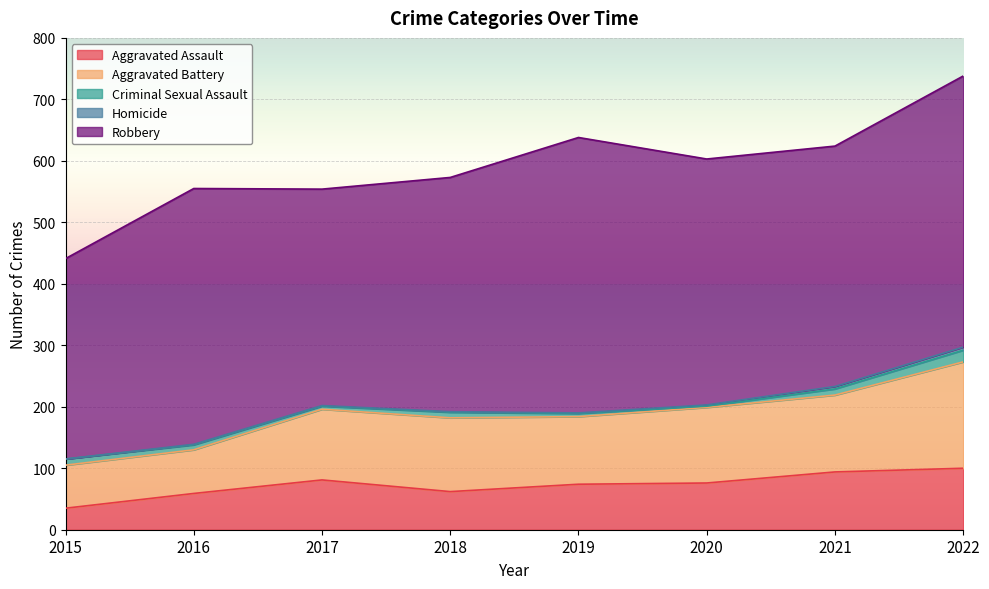

Between 2016 and 2017, which series saw the biggest shift?

Robbery